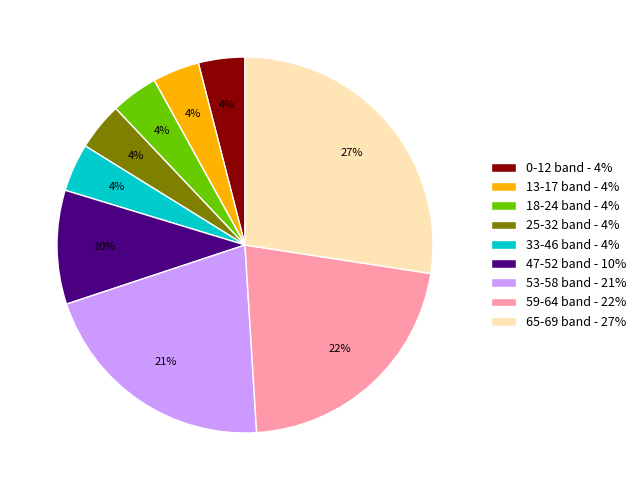

Approximately how many times larger is the value at 13-17 band - 4% compared to 0-12 band - 4%?

1.0